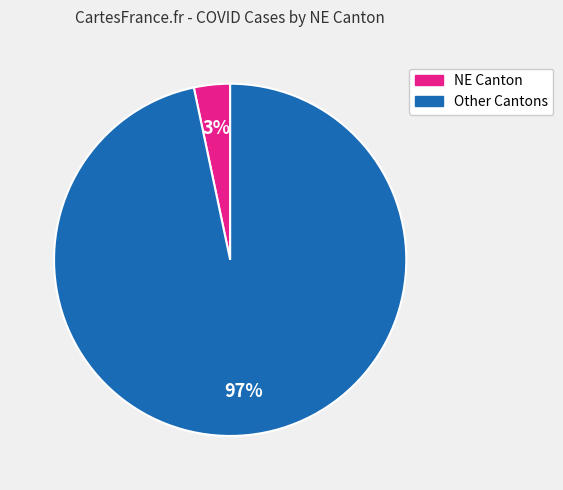

To the nearest percent, what is the average slice percentage?

50%